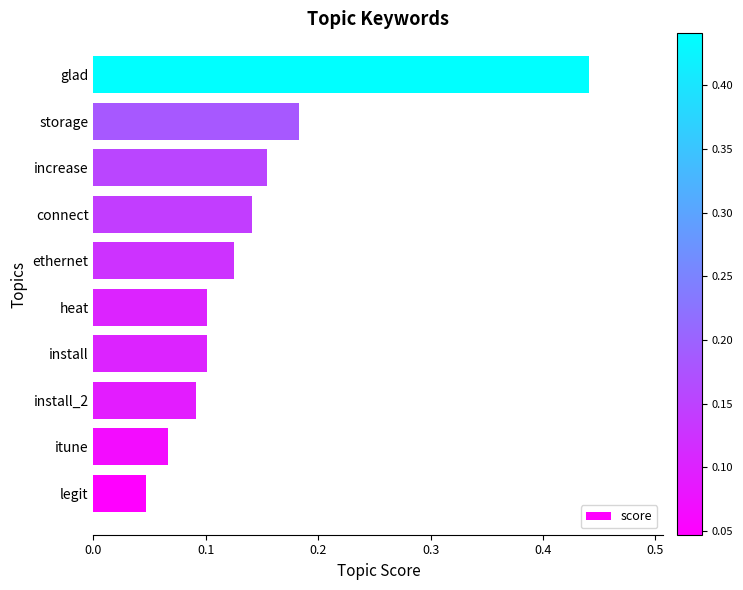

Are the bars grouped side by side (vs. stacked)?

No